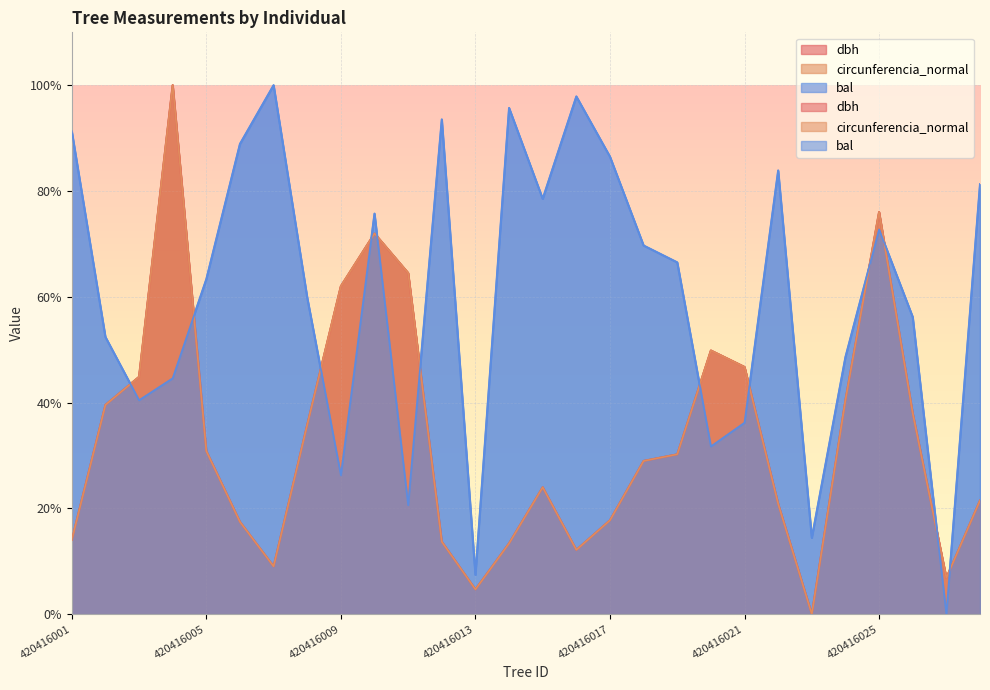

Reading left to right, list all the values displayed in this chart.

dbh: 14.0	39.6	44.9	100.0	30.8	17.4	9.0	35.8	62.0	72.0	64.5	13.7	4.7	13.4	24.0	12.1	17.8	29.0	30.2	49.8	46.7	20.9	0.0	40.5	76.0	38.0	6.9	21.5
circunferencia_normal: 14.0	39.6	44.9	100.0	30.8	17.5	9.0	35.8	62.0	72.0	64.5	13.7	4.7	13.4	24.0	12.2	17.8	29.0	30.2	49.8	46.7	20.9	0.0	40.5	76.0	38.0	6.9	21.5
bal: 91.3	52.4	40.4	44.6	63.3	88.9	100.0	59.8	26.3	75.7	20.6	93.5	7.4	95.7	78.5	97.9	86.5	69.7	66.5	31.7	36.2	83.9	14.4	48.6	72.7	56.2	0.0	81.3